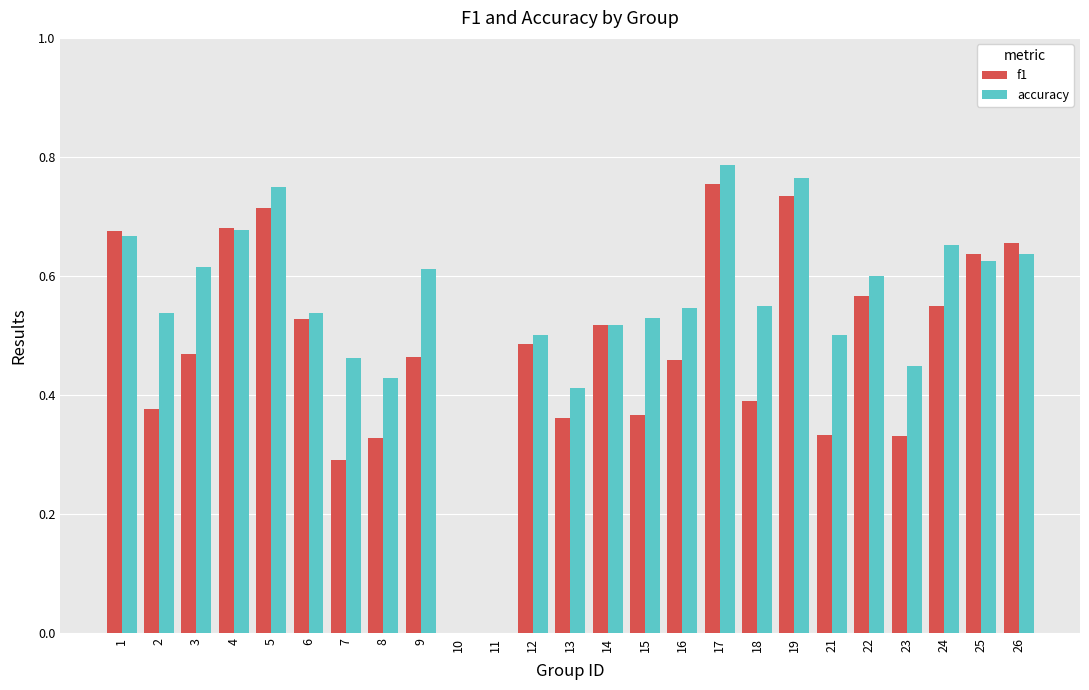

What is the sum of the accuracy values at 25 and 12?

1.1